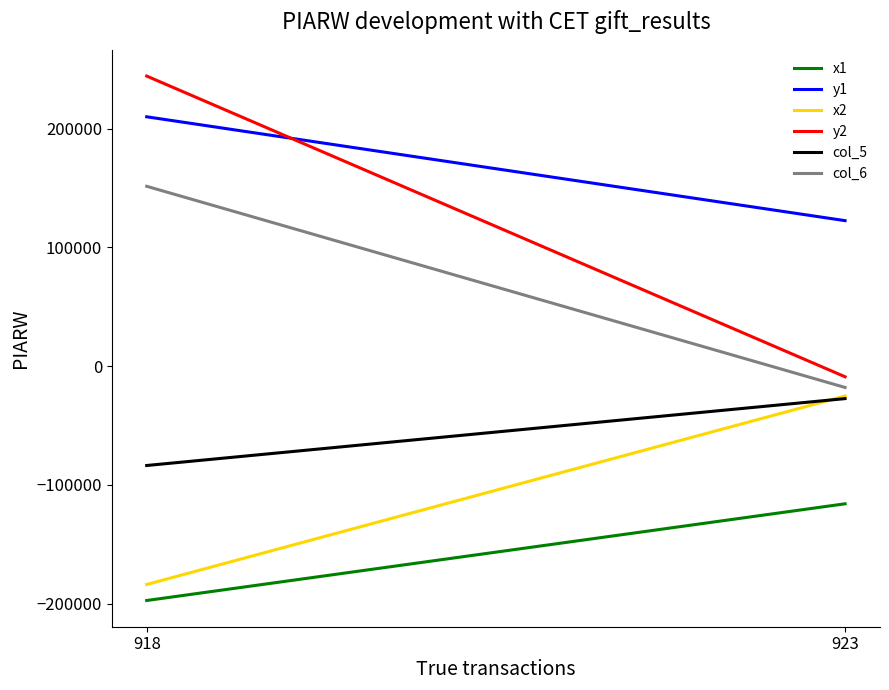

What are all the series names shown in the legend?

x1, y1, x2, y2, col_5, col_6